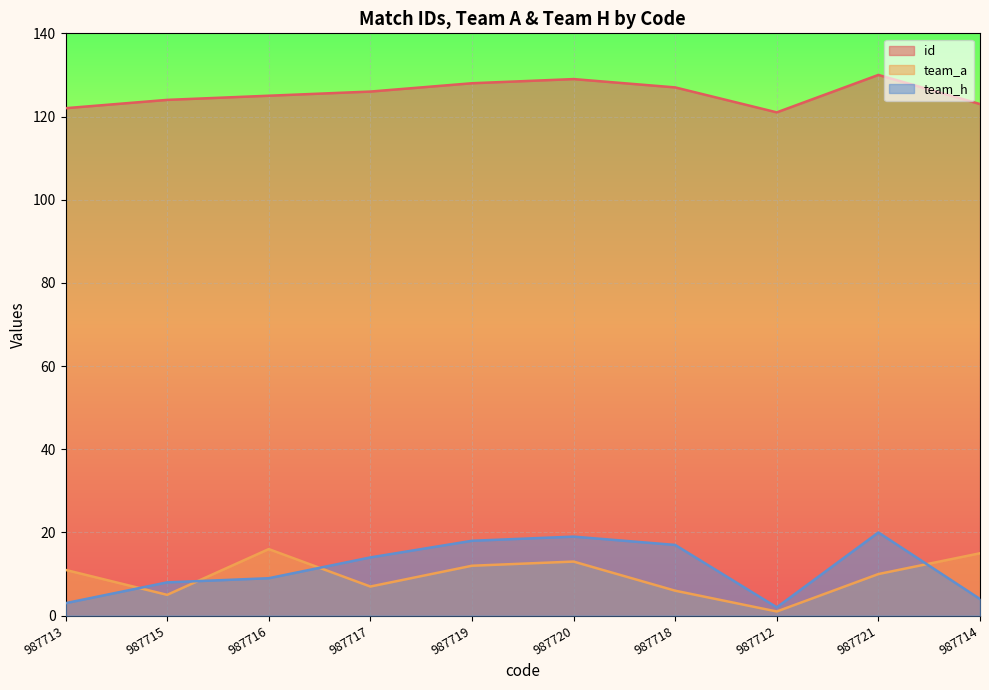

What is the label of the 5th point from the right?

987720